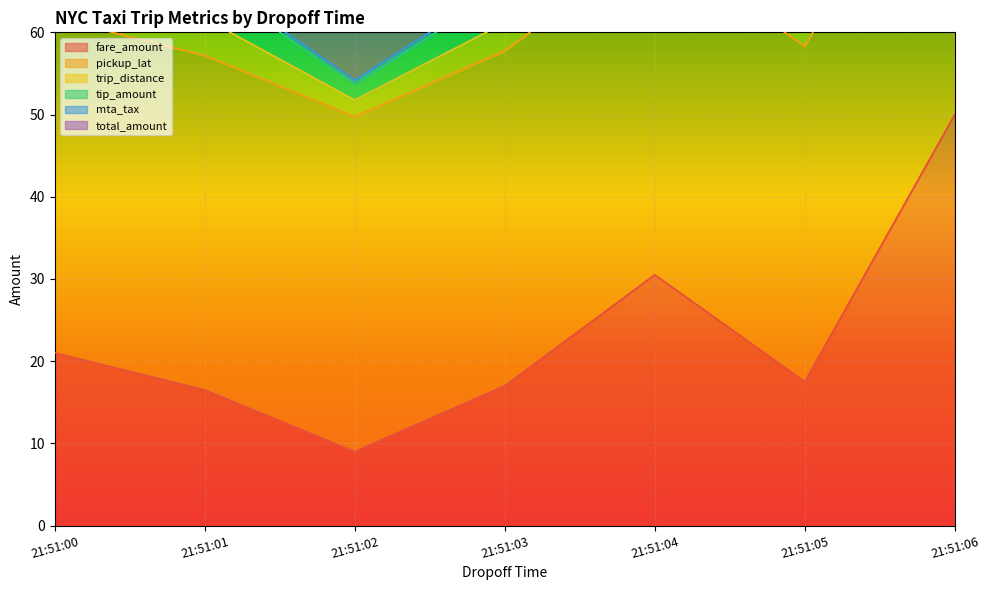

In trip_distance, how many points are lower than both neighbors (excluding endpoints)?

2